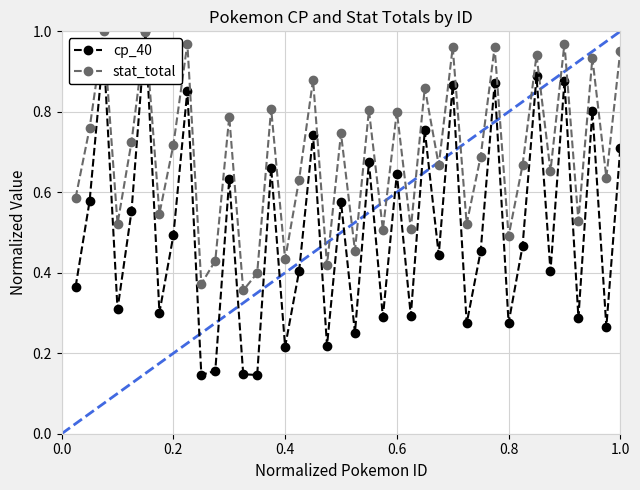

What is the value of the stat_total point at the 11th from the left?

0.4